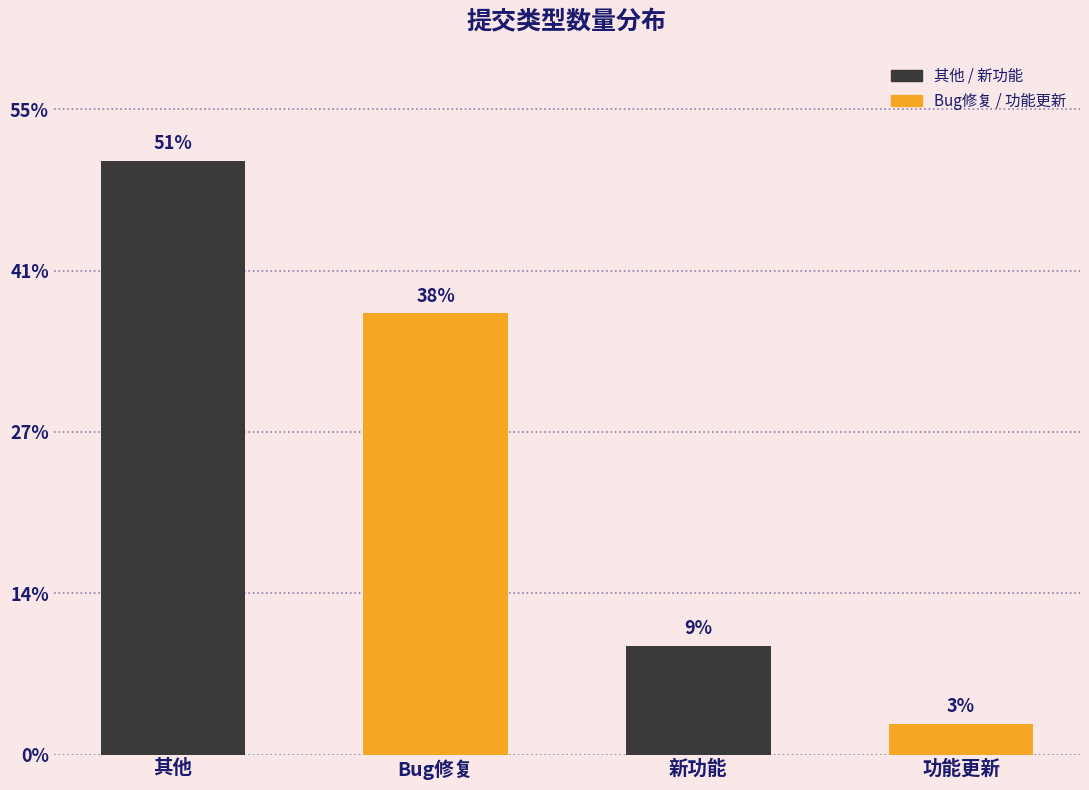

Which label corresponds to the largest value in the chart?

其他